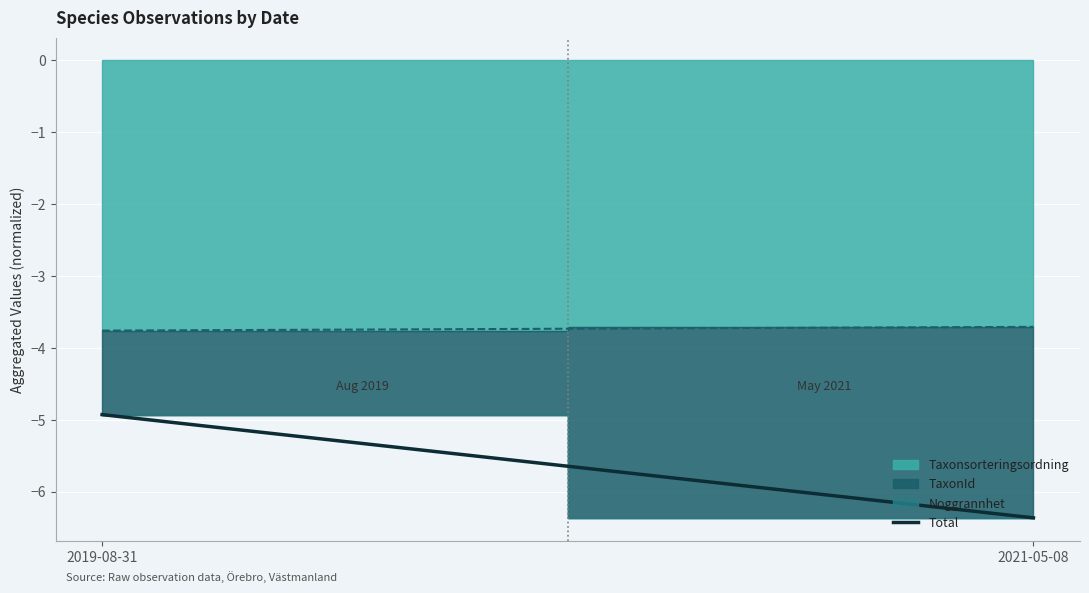

What is the change in value from 2019-08-31 to 2021-05-08?

-1.4